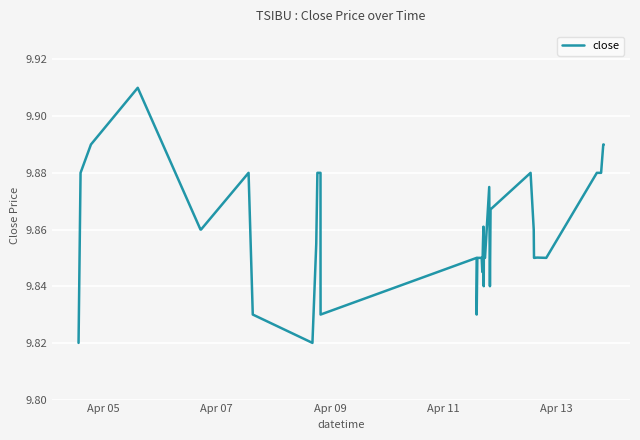

Does the chart display data point markers on the line(s)?

No